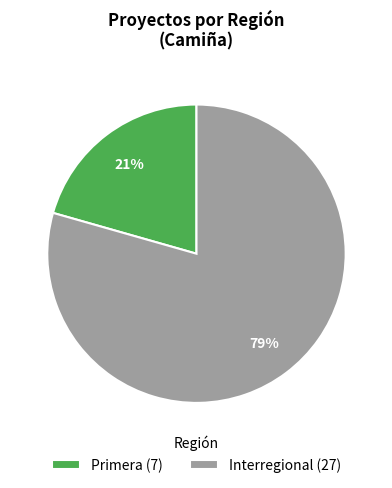

Combined, do Primera (7) and Interregional (27) account for over 50%?

Yes